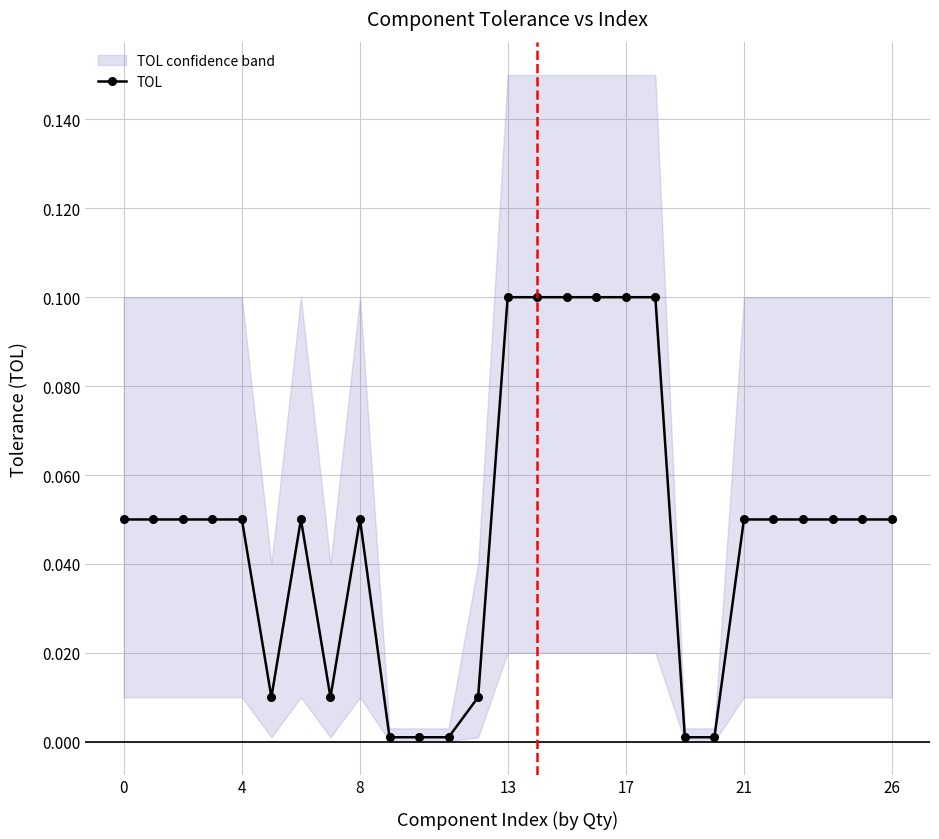

Does the chart display data point markers on the line(s)?

Yes